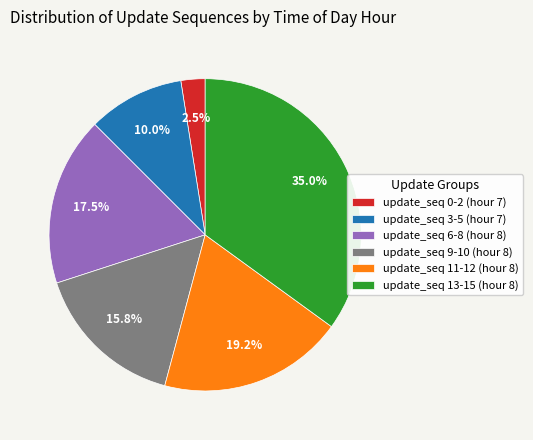

What is the smallest slice in the pie chart?

update_seq 0-2 (hour 7)